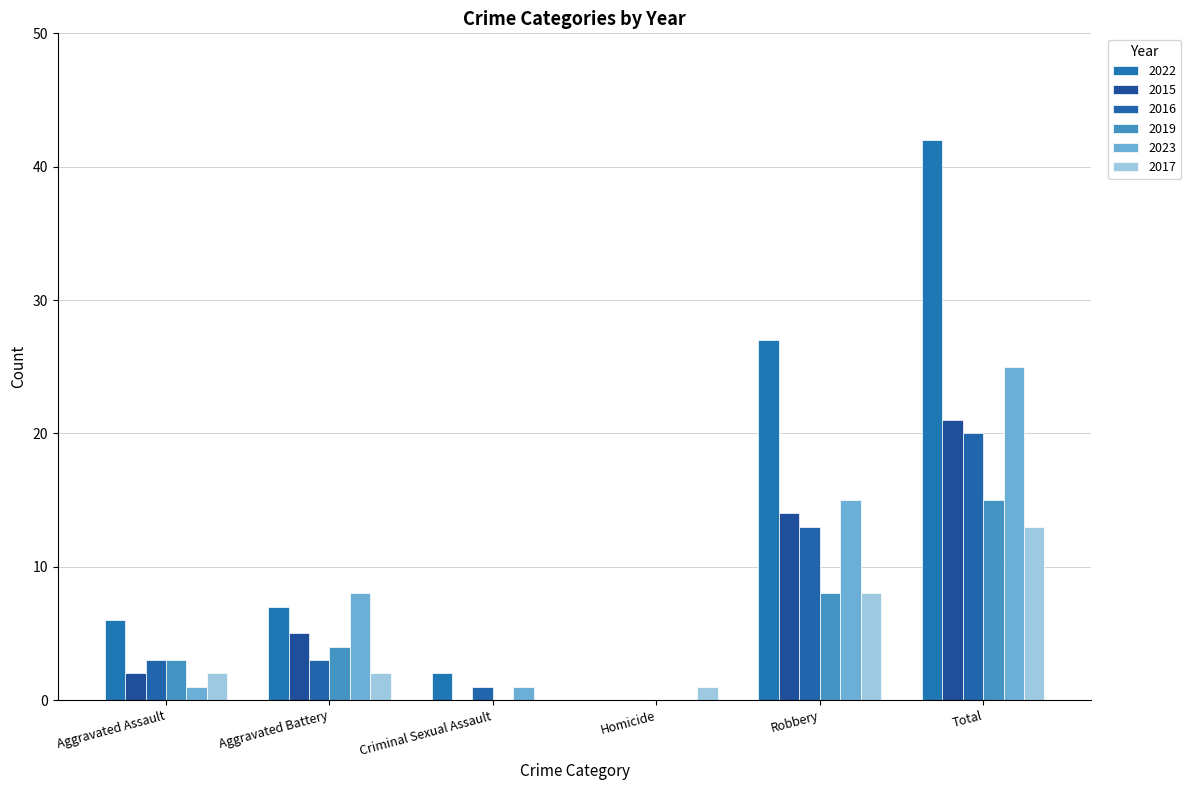

Does the chart contain stacked bars?

No